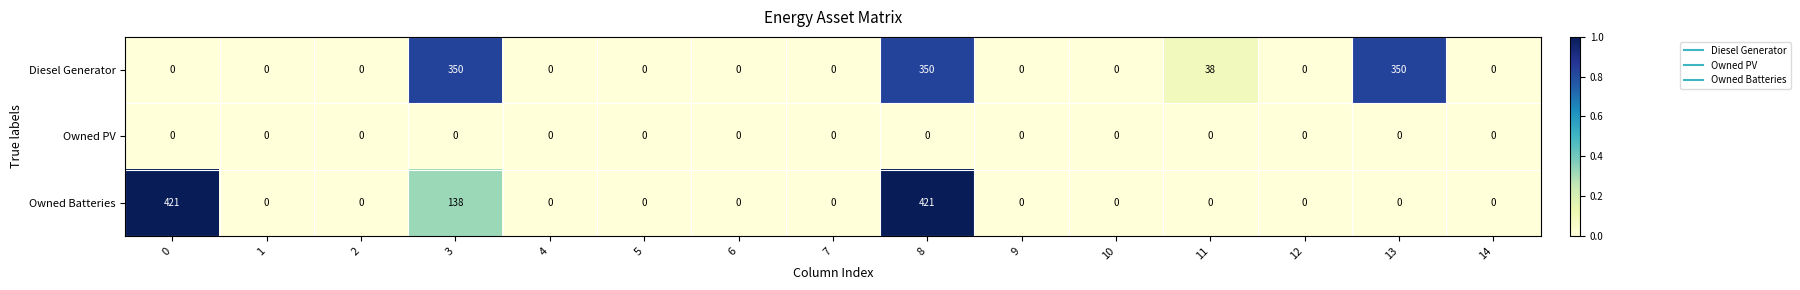

What is the difference between the maximum and minimum values in the Owned Batteries series?

421